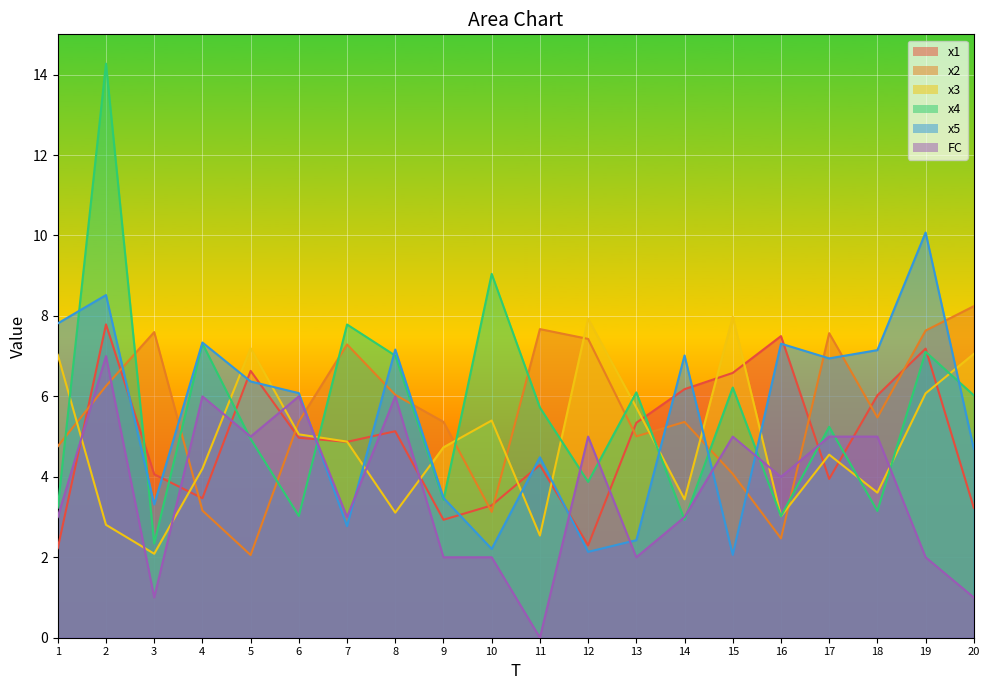

The value of x3 at 1 is 2.1. True or false?

False